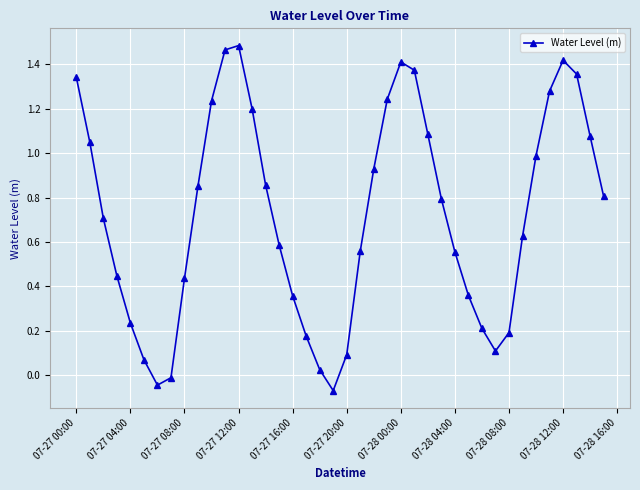

How many interior local peaks (higher than both neighbors) does the data have?

3